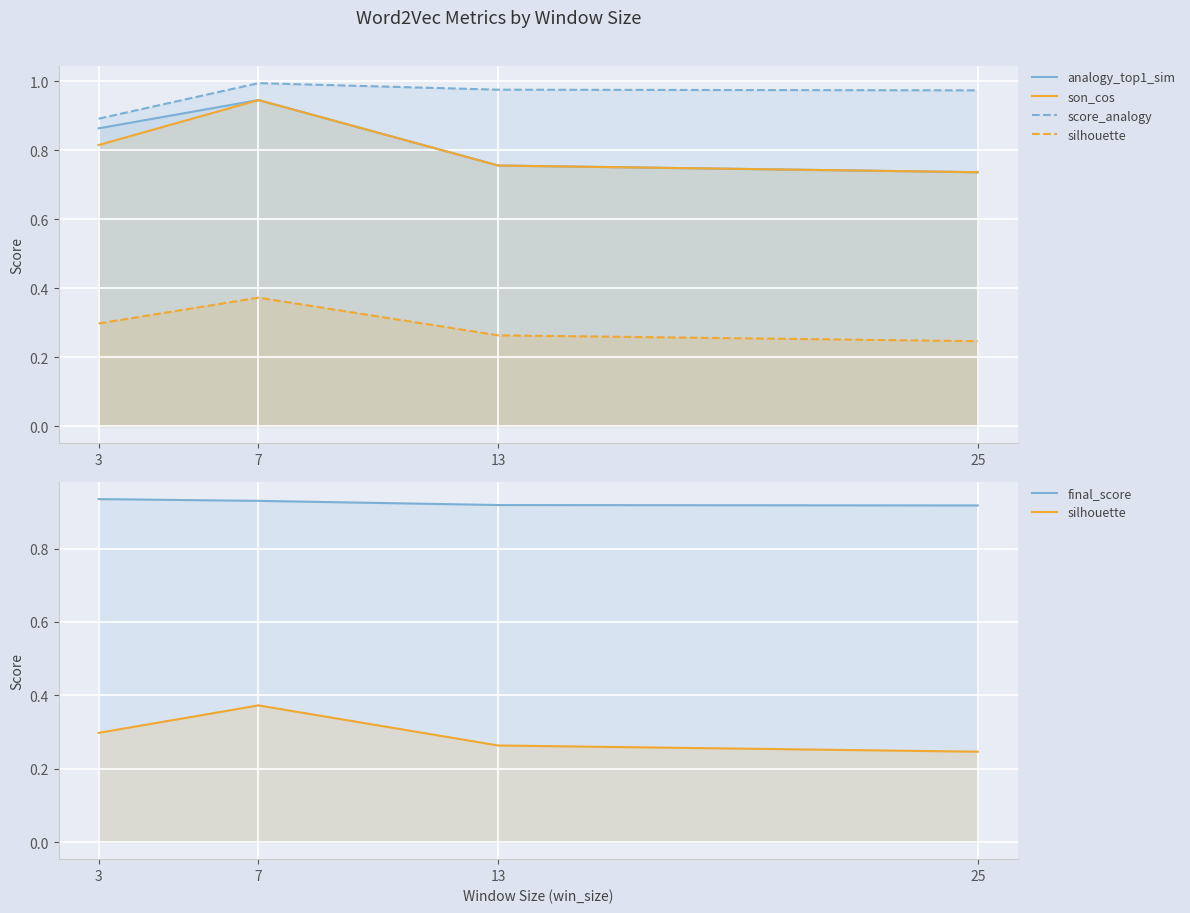

True or false: final_score and silhouette intersect in this chart.

False